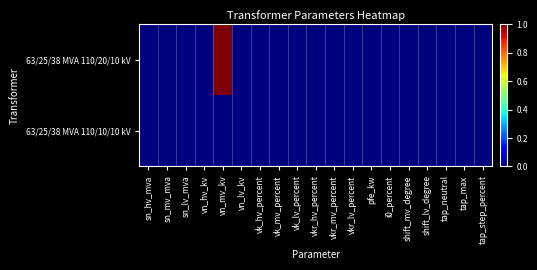

Reading left to right, list all the values displayed in this chart.

63/25/38 MVA 110/20/10 kV: sn_hv_mva=0	sn_mv_mva=0	sn_lv_mva=0	vn_hv_kv=0	vn_mv_kv=1	vn_lv_kv=0	vk_hv_percent=0	vk_mv_percent=0	vk_lv_percent=0	vkr_hv_percent=0	vkr_mv_percent=0	vkr_lv_percent=0	pfe_kw=0	i0_percent=0	shift_mv_degree=0	shift_lv_degree=0	tap_neutral=0	tap_max=0	tap_step_percent=0
63/25/38 MVA 110/10/10 kV: sn_hv_mva=0	sn_mv_mva=0	sn_lv_mva=0	vn_hv_kv=0	vn_mv_kv=0	vn_lv_kv=0	vk_hv_percent=0	vk_mv_percent=0	vk_lv_percent=0	vkr_hv_percent=0	vkr_mv_percent=0	vkr_lv_percent=0	pfe_kw=0	i0_percent=0	shift_mv_degree=0	shift_lv_degree=0	tap_neutral=0	tap_max=0	tap_step_percent=0